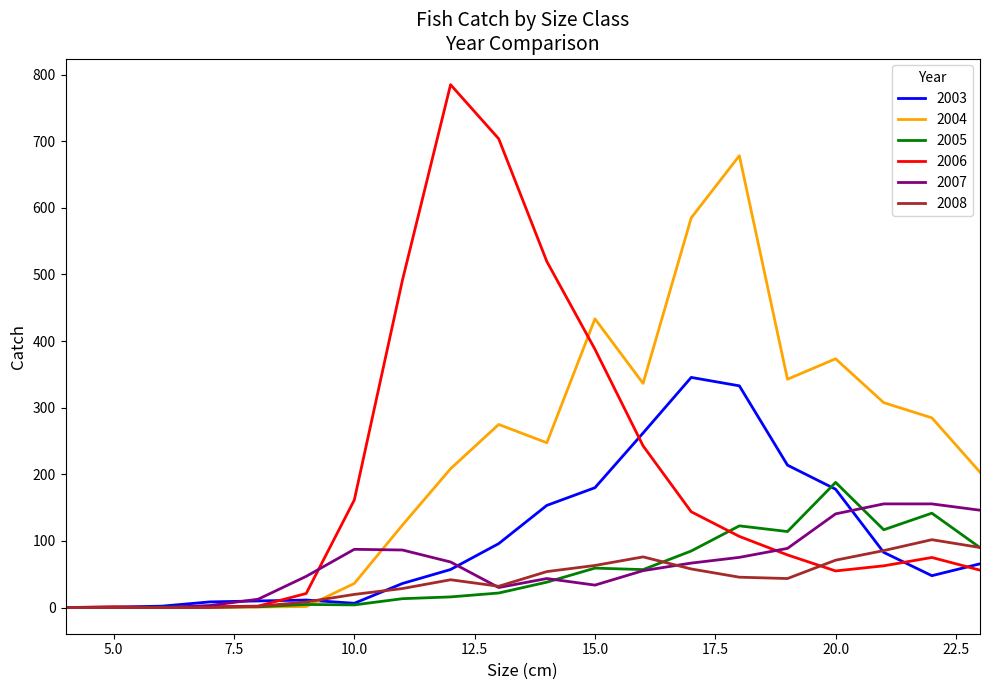

What is the greatest value displayed?

784.9